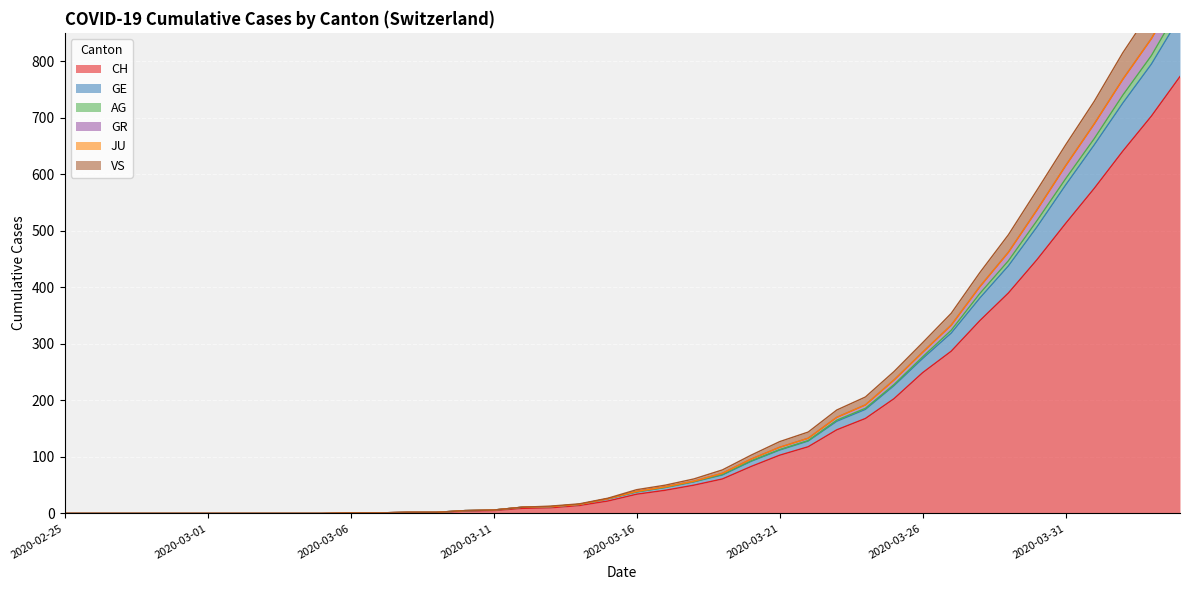

At which category does the chart reach its minimum across all series?

2020-02-25